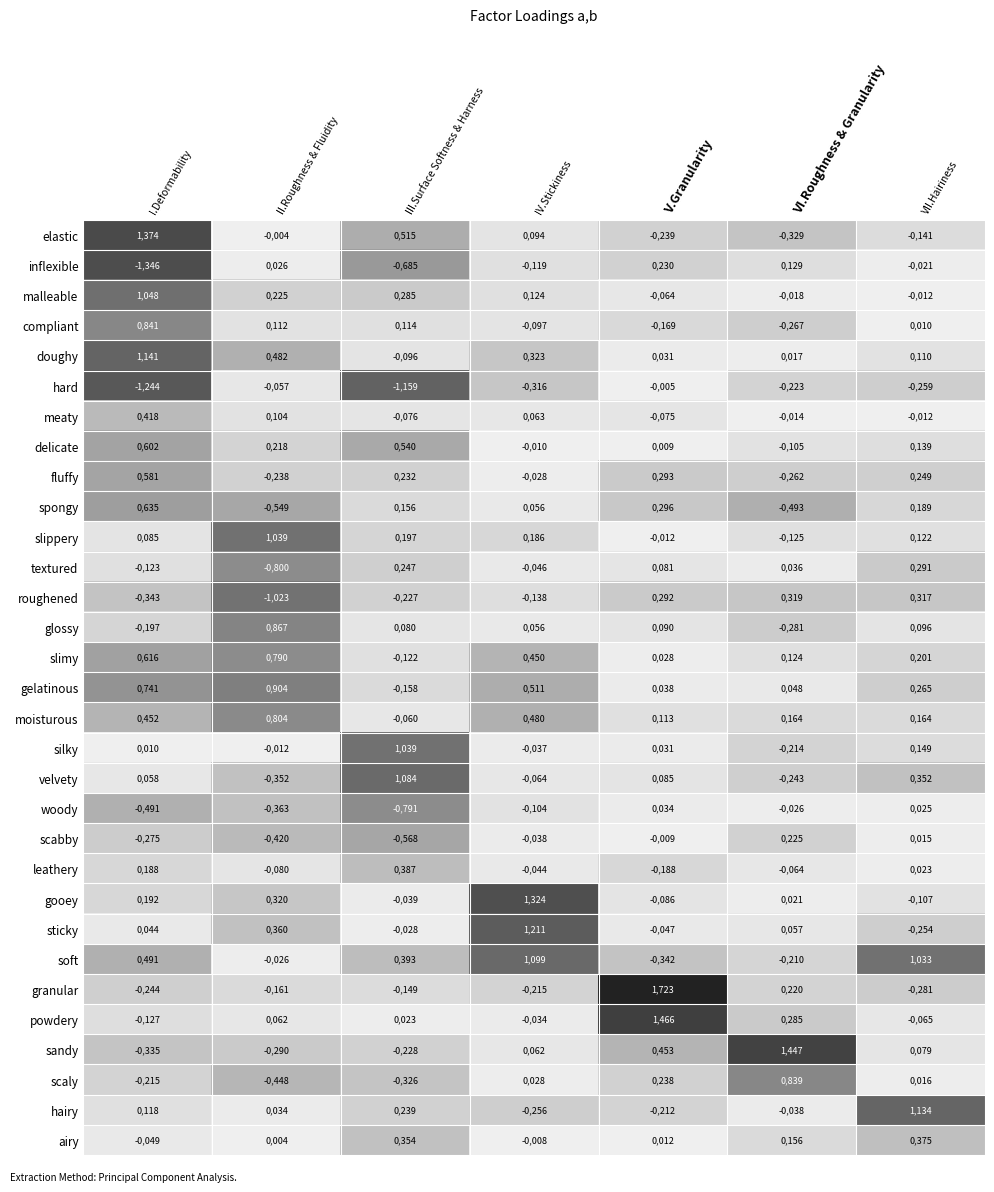

How many distinct data groups are displayed?

31